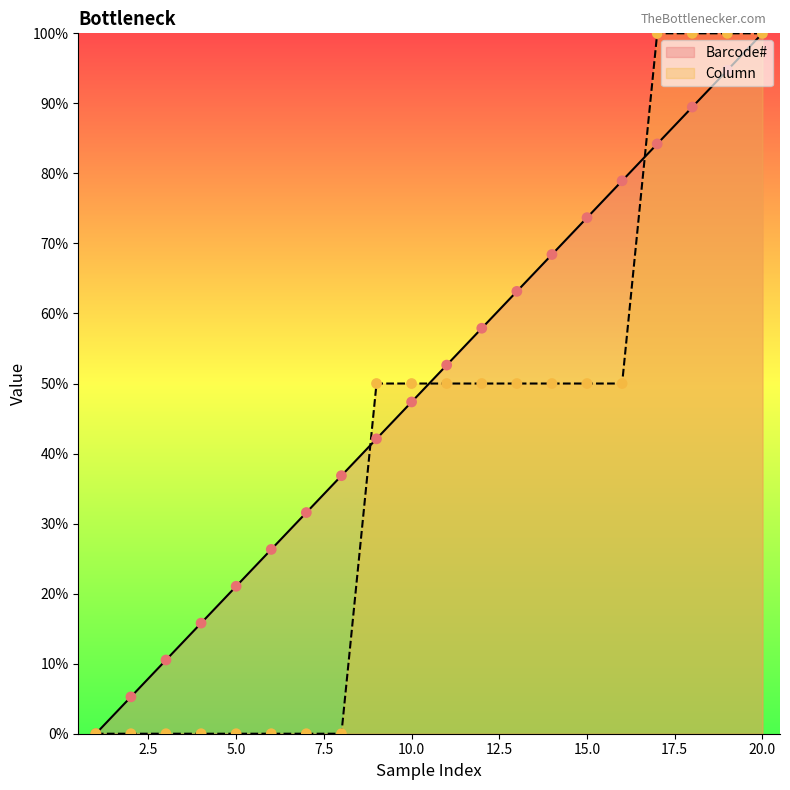

At which category is the sum across all series the highest?

20.0